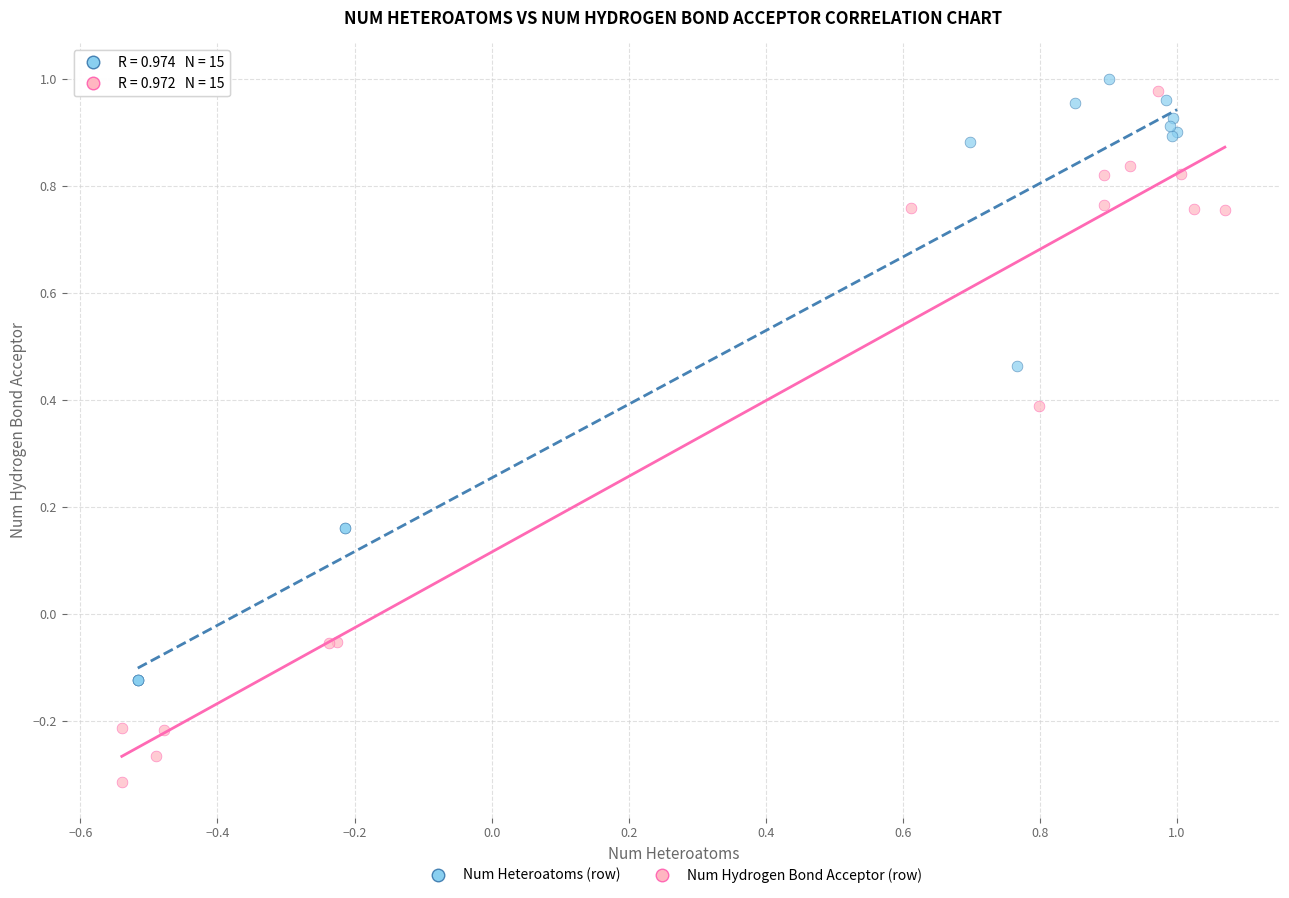

Which series reaches the minimum Y coordinate?

Num Hydrogen Bond Acceptor (row)